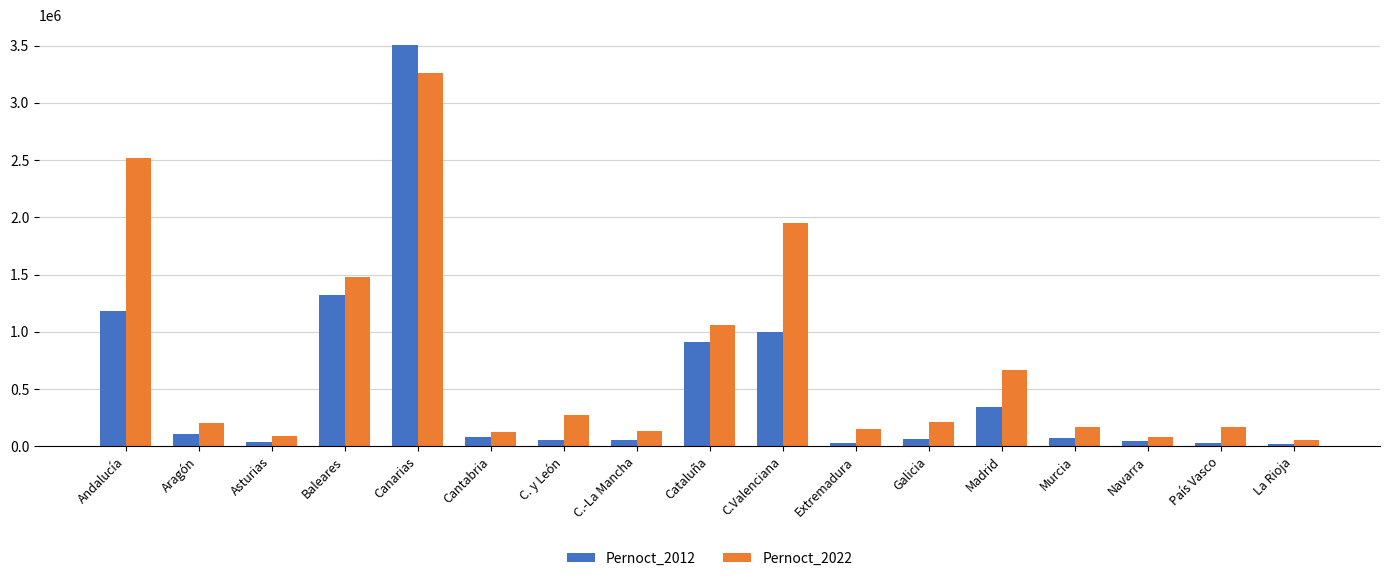

Which series has the largest total across all categories?

Pernoct_2022